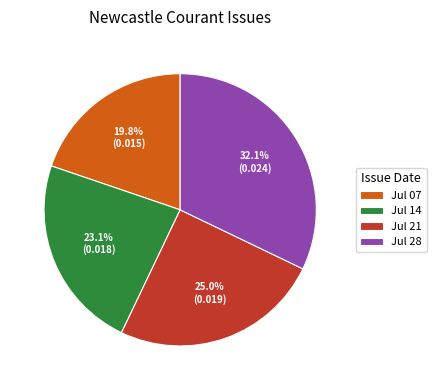

How many slices are in this pie chart?

4